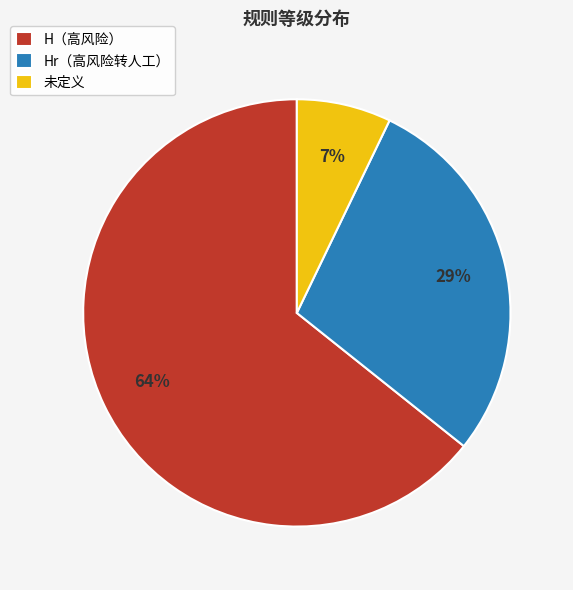

Is the sum of 未定义 and H（高风险） greater than half?

Yes